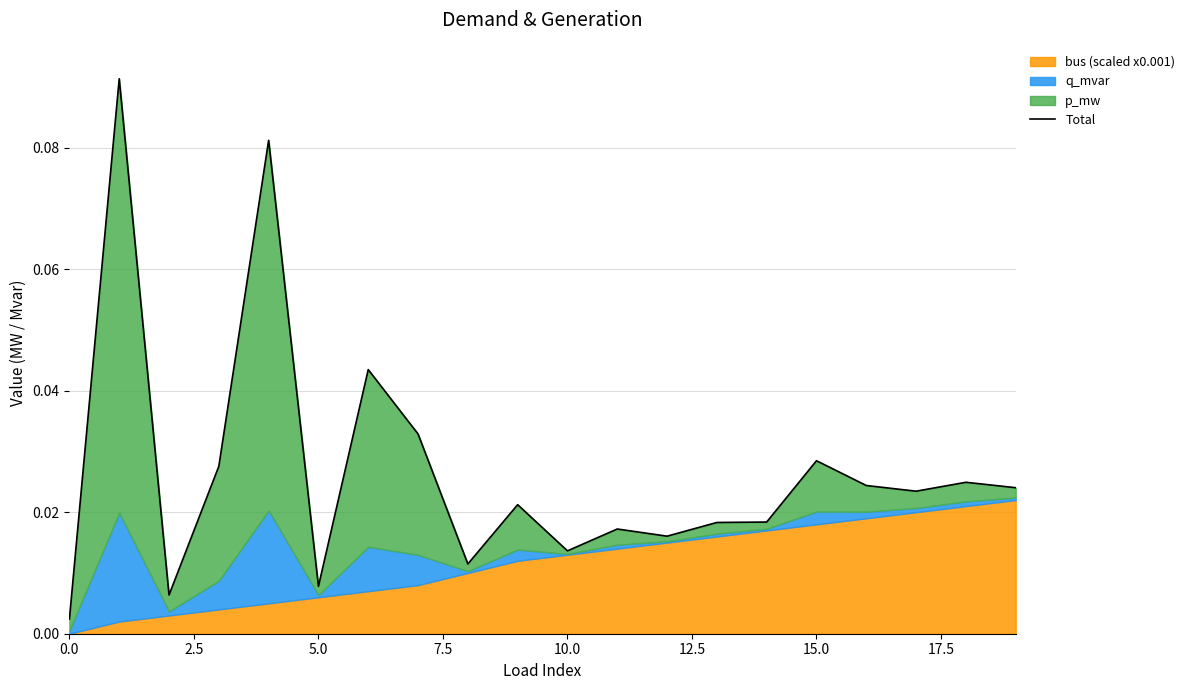

Is it true that the value at 11 is 0.0?

True